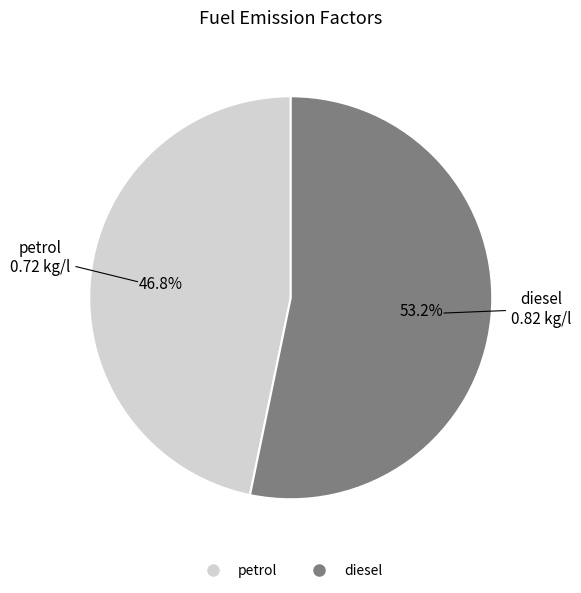

Which has a higher value, petrol or diesel?

diesel